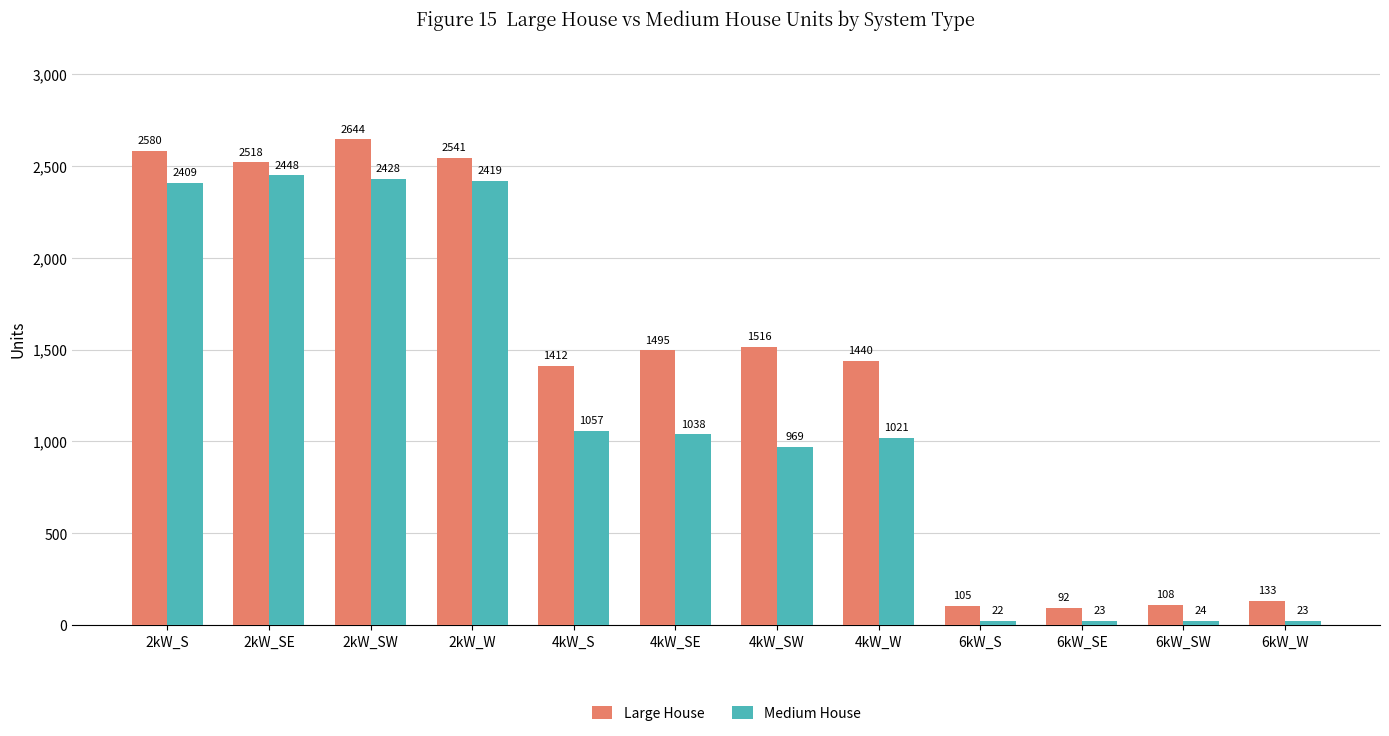

Which category has the highest value in the Large House series?

2kW_SW